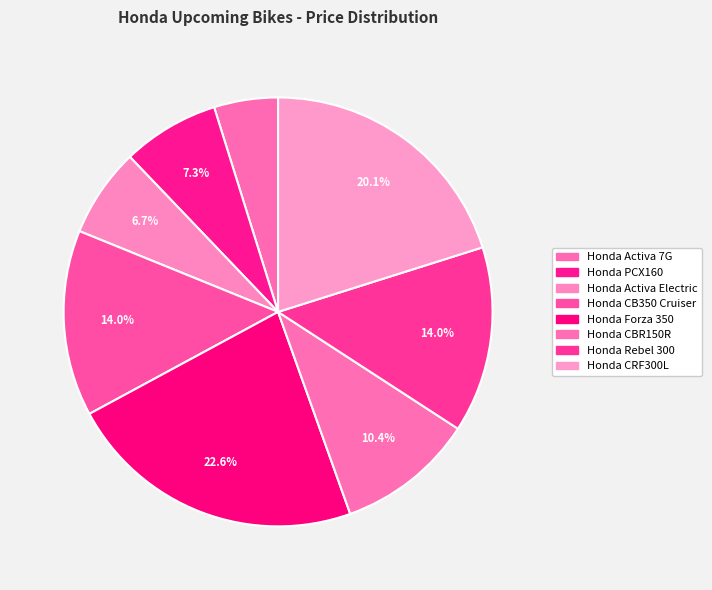

Which has a higher value, Honda Rebel 300 or Honda Activa Electric?

Honda Rebel 300